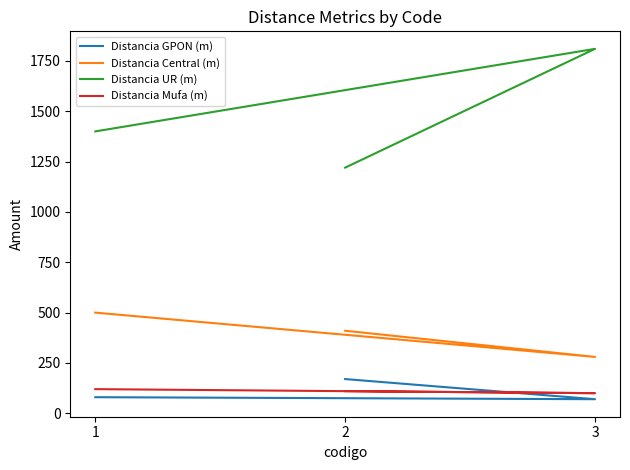

What is the total value across all series at 2?

1910